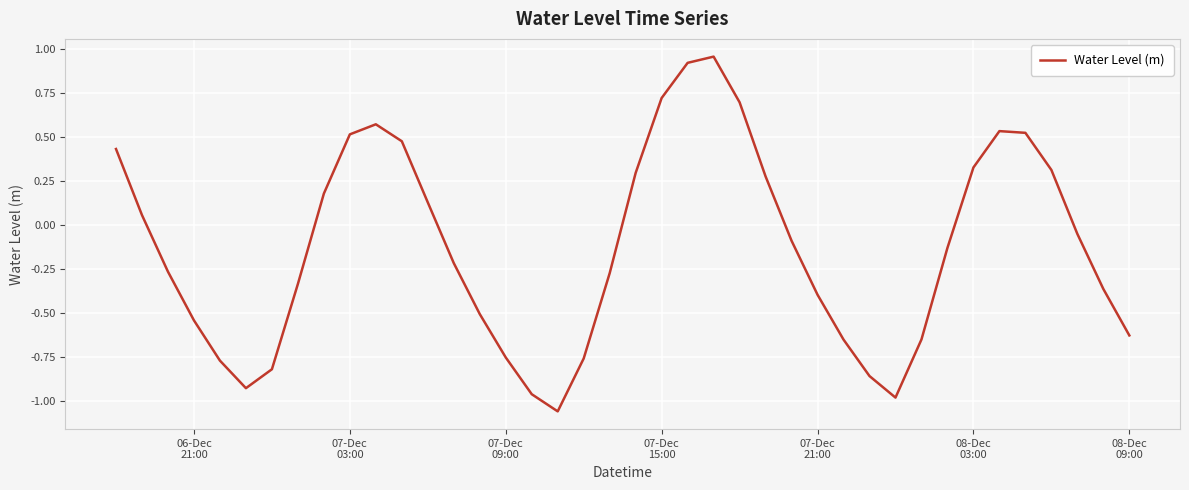

What is the difference between the maximum and minimum values?

2.0